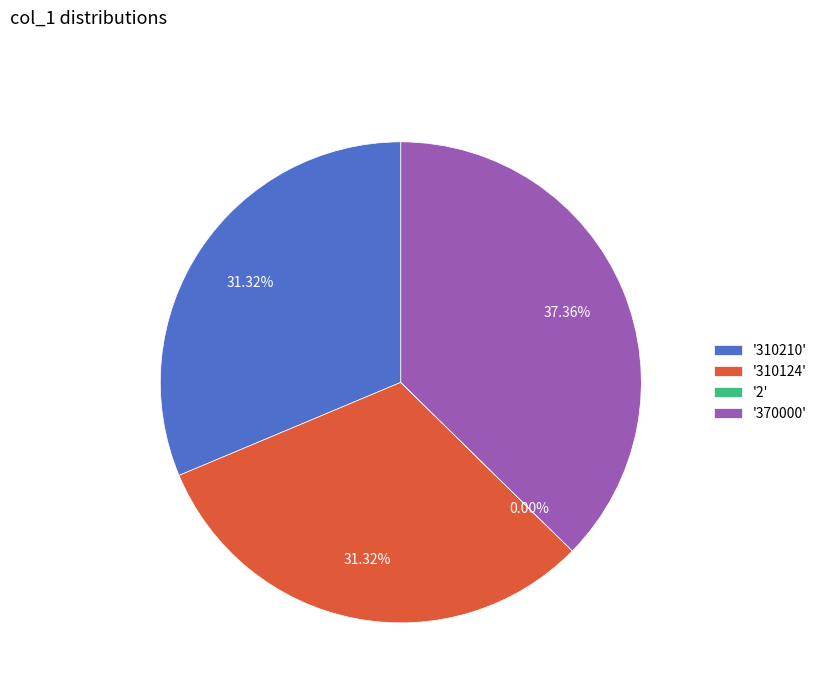

Does any single category account for the majority?

No